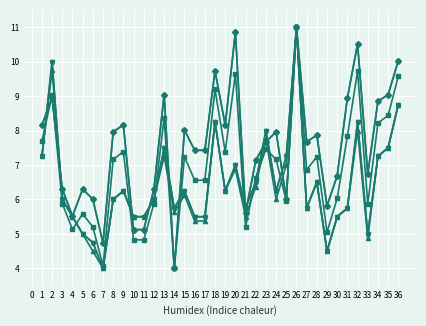

Is this an area chart (filled region under the line)?

No